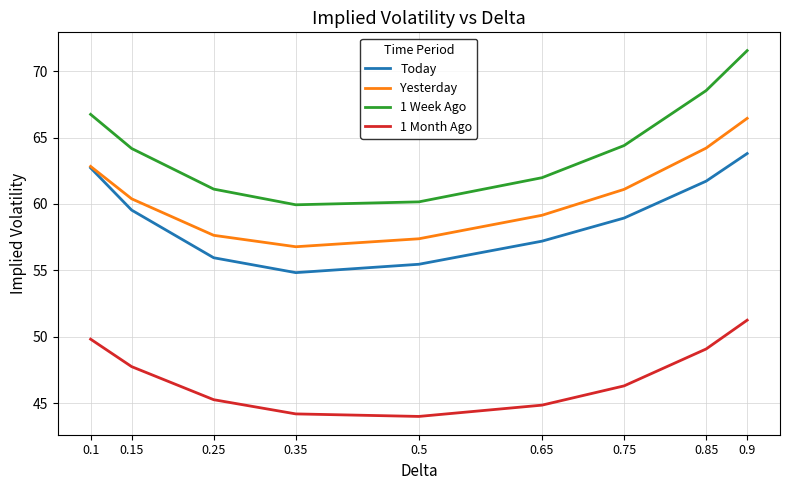

Which category has the highest value in the Yesterday series?

0.9